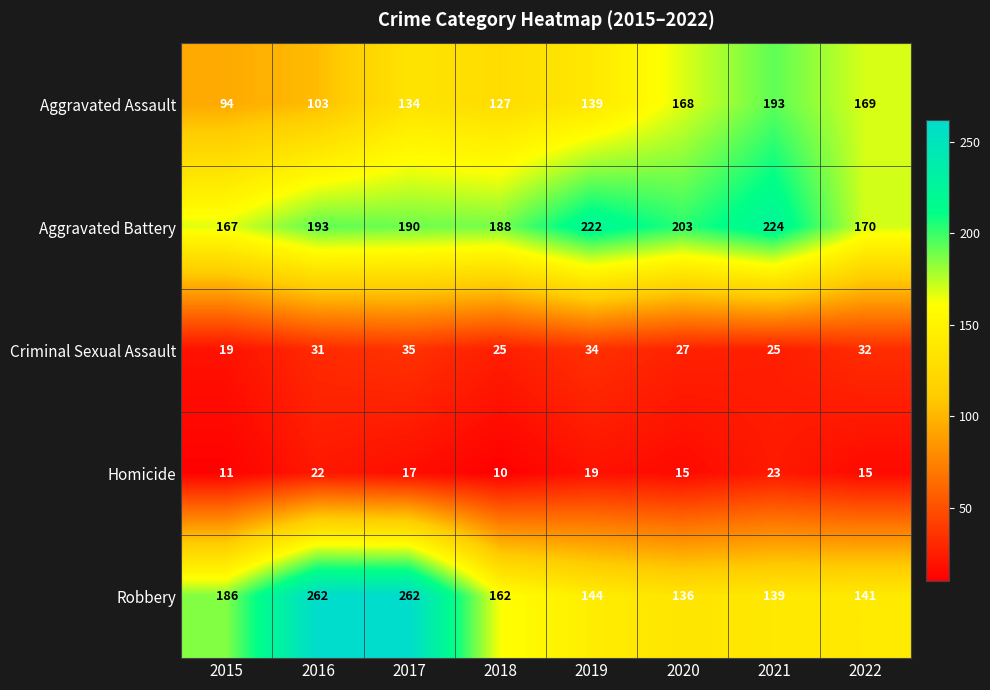

Which category has the lowest value in the Aggravated Battery series?

2015